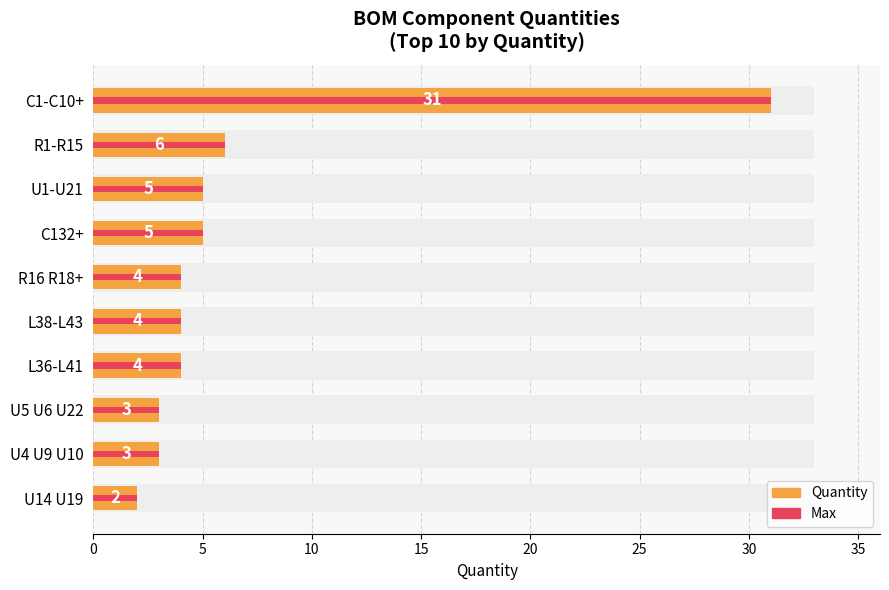

What is the difference between the second highest and minimum values?

4